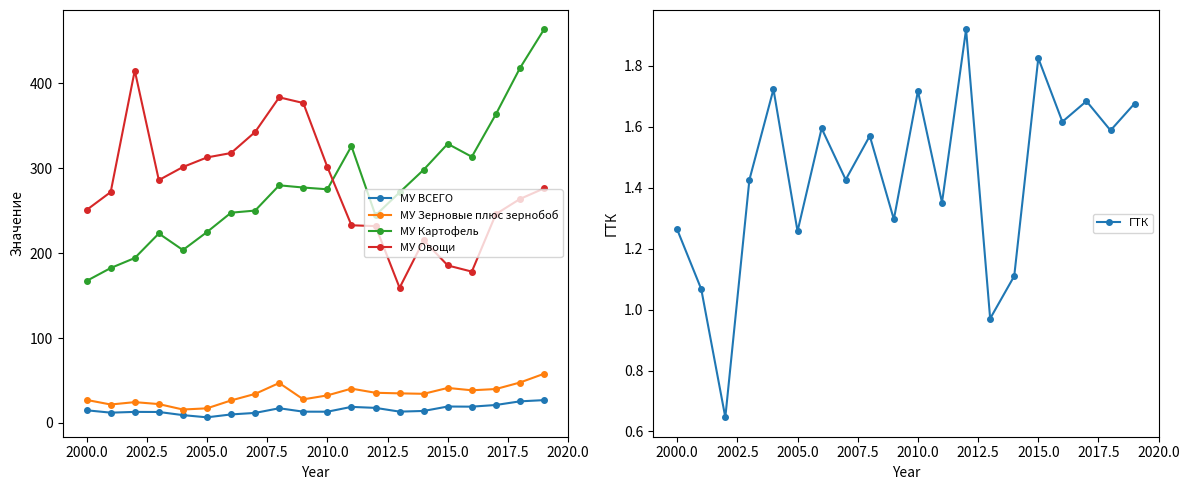

How many interior local peaks does the ГТК series have?

7